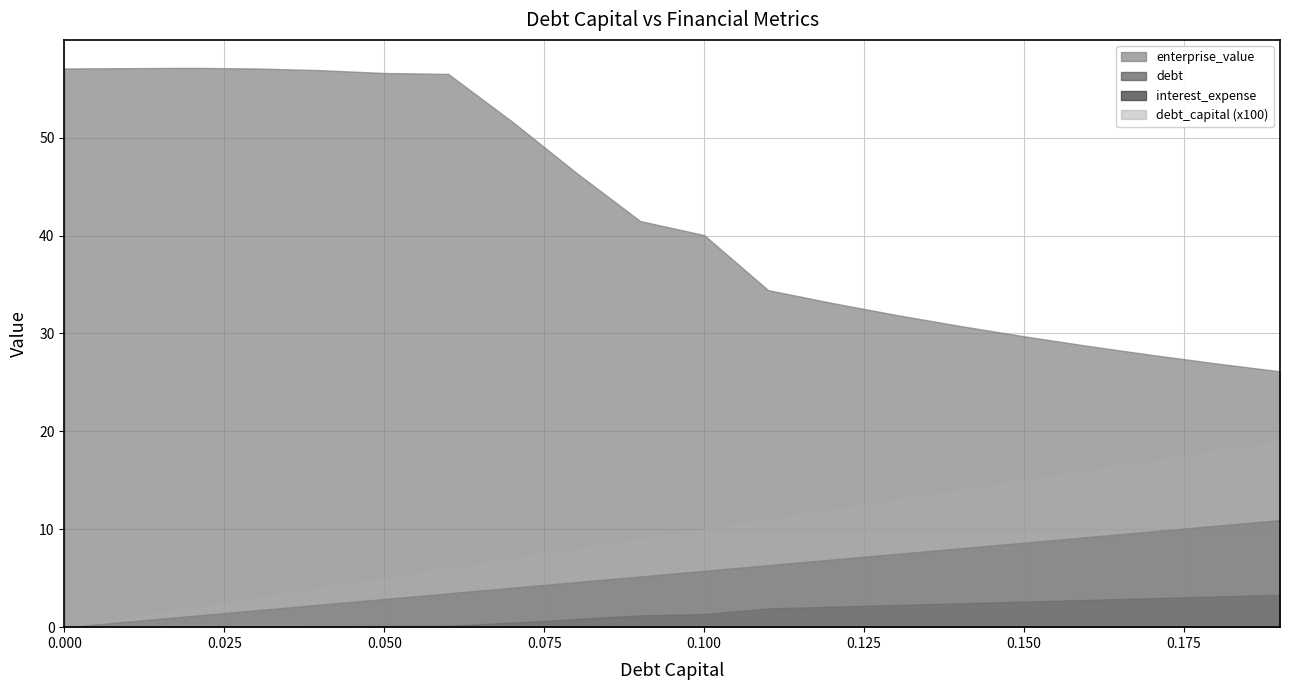

At 0.0, list the series in order from largest to smallest.

enterprise_value, debt_capital, debt, interest_expense